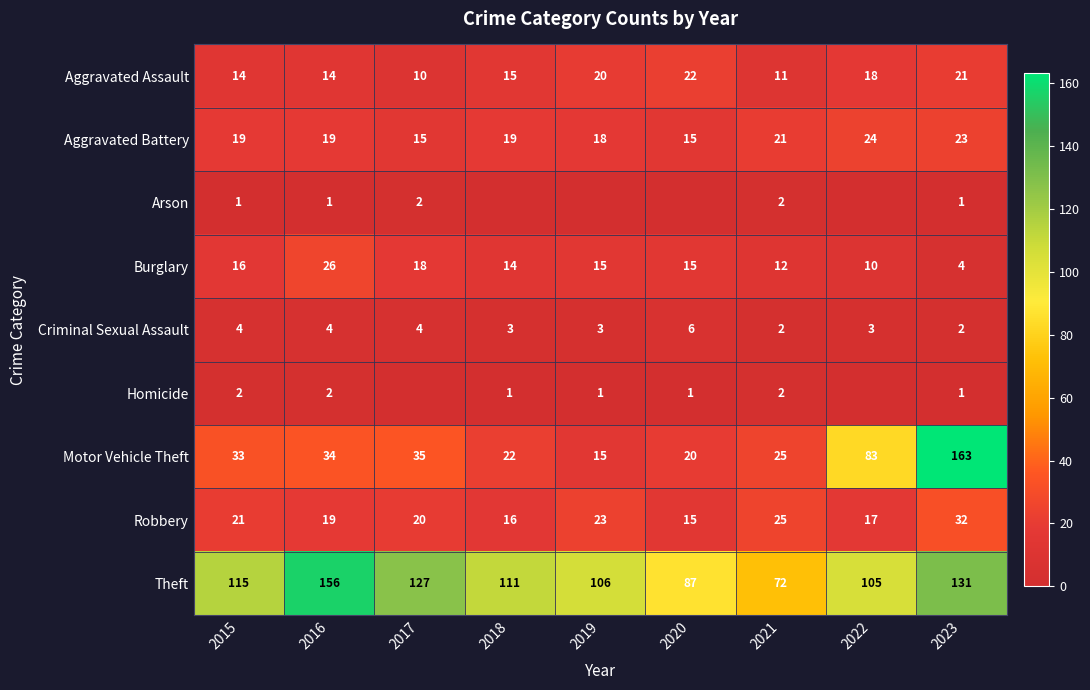

Between 2015 and 2016, which series saw the biggest shift?

Theft